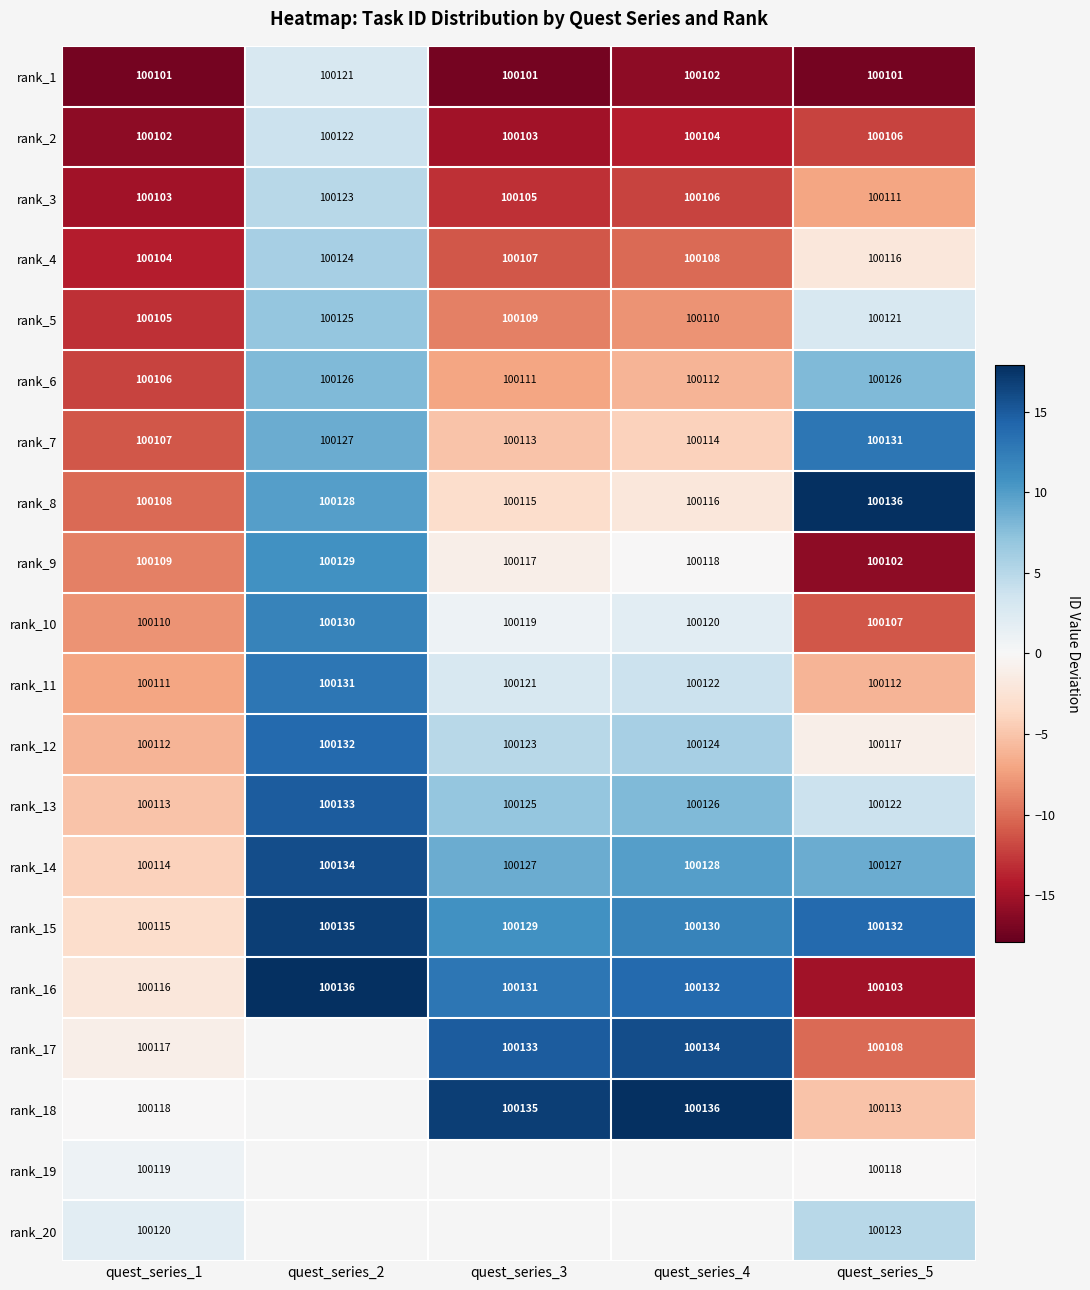

Is the value of rank_13 at quest_series_4 greater than the value of rank_3 at quest_series_4?

Yes